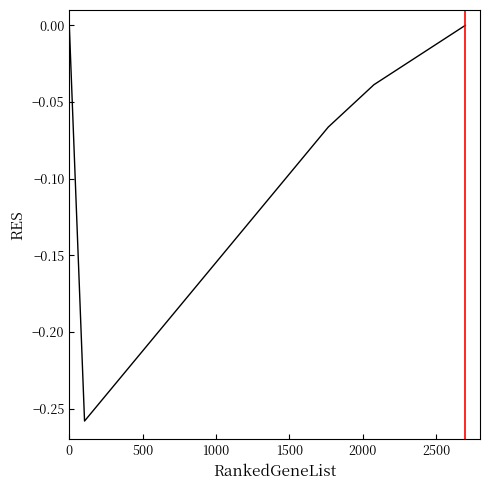

What is the difference between the maximum and minimum values?

0.3